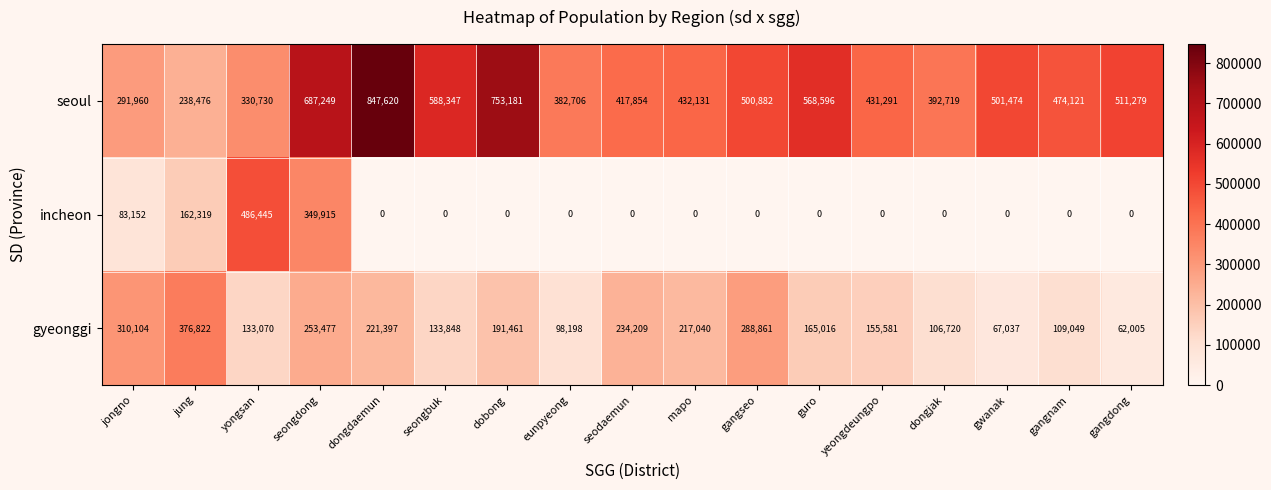

Rank the series by their maximum value, from highest to lowest.

seoul, incheon, gyeonggi